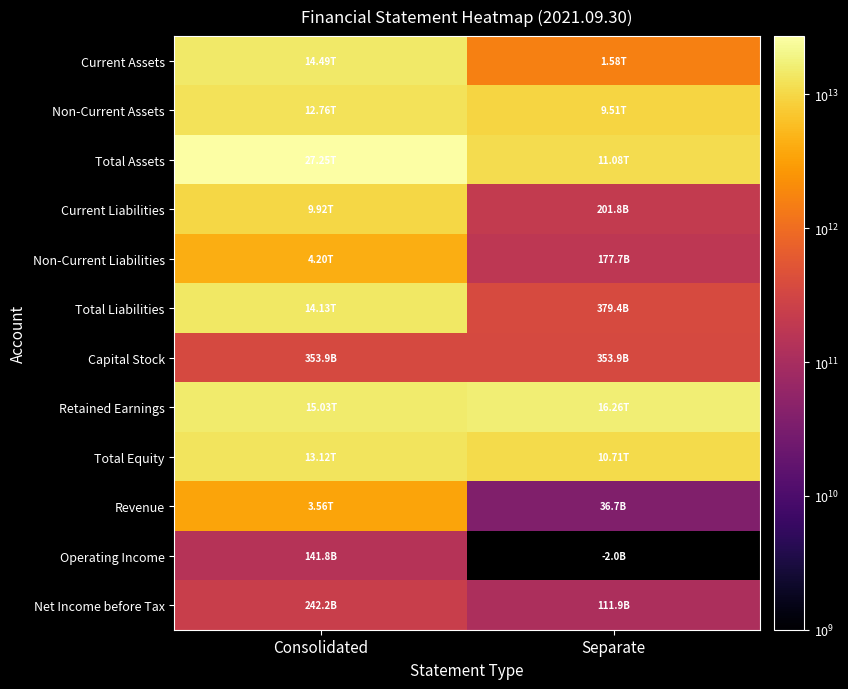

Reading left to right, transcribe all the data shown in this chart.

Current Assets: Consolidated=14491712295000	Separate=1579719566000
Non-Current Assets: Consolidated=12759241337000	Separate=9505125271000
Total Assets: Consolidated=27250953632000	Separate=11084844837000
Current Liabilities: Consolidated=9924858992000	Separate=201766058000
Non-Current Liabilities: Consolidated=4204296793000	Separate=177662662000
Total Liabilities: Consolidated=14129155785000	Separate=379428720000
Capital Stock: Consolidated=353865580000	Separate=353865580000
Retained Earnings: Consolidated=15025764401000	Separate=16260107001000
Total Equity: Consolidated=13121797847000	Separate=10705416117000
Revenue: Consolidated=3557965678000	Separate=36732308000
Operating Income: Consolidated=141776314000	Separate=-2021281000
Net Income before Tax: Consolidated=242234767000	Separate=111942515000